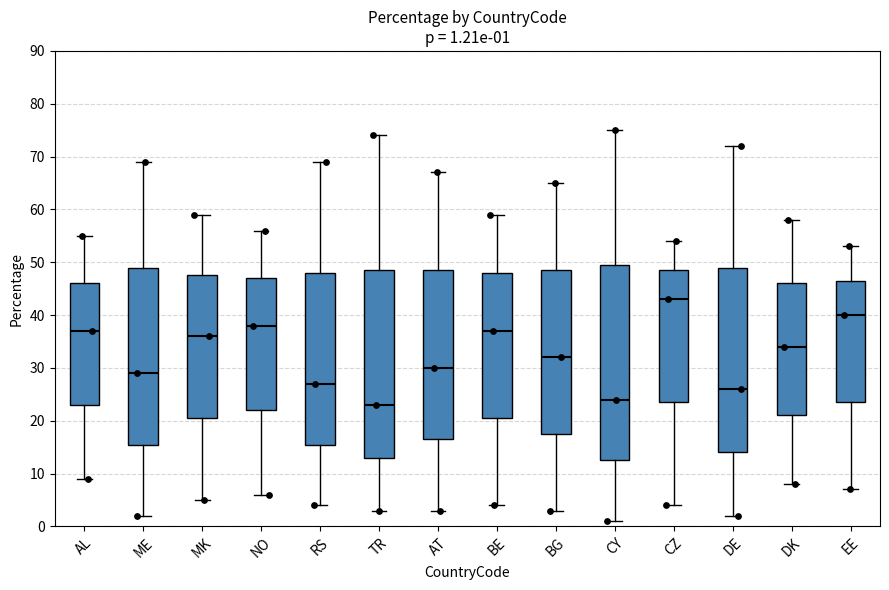

Which box's median line is the lowest?

TR